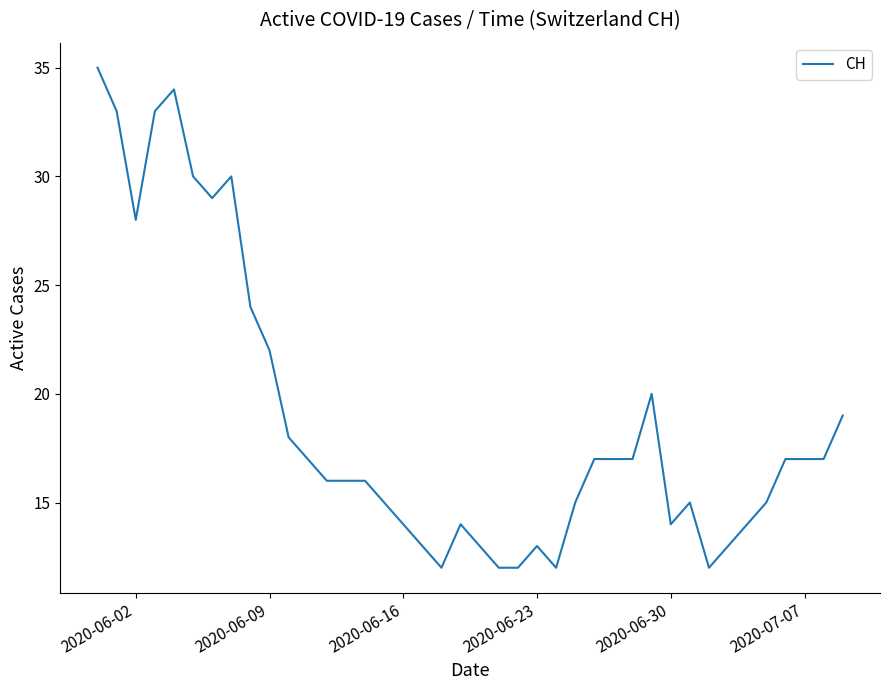

What is the greatest value displayed?

35